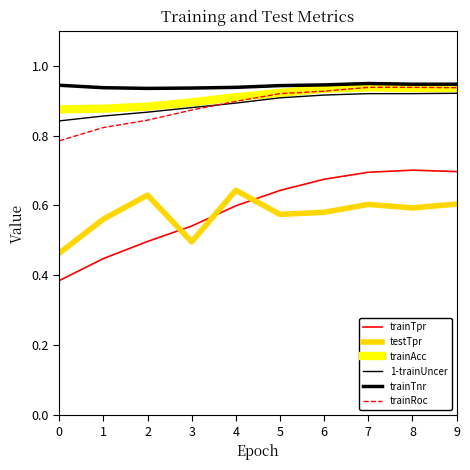

How many distinct data groups are displayed?

6